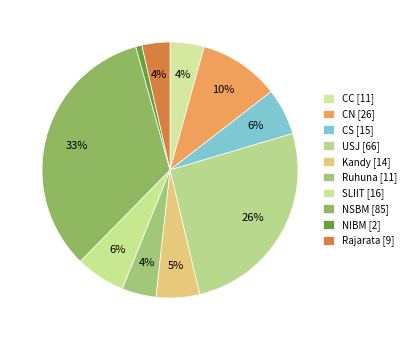

How many segments does this pie chart have?

10